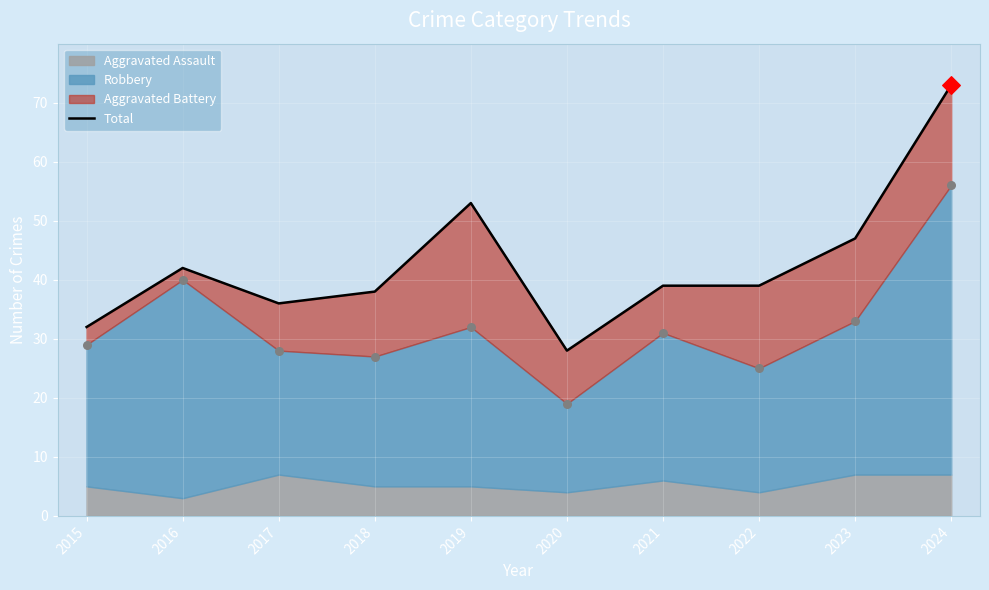

Approximately how many times larger is the value at 2021 compared to 2020?

1.4